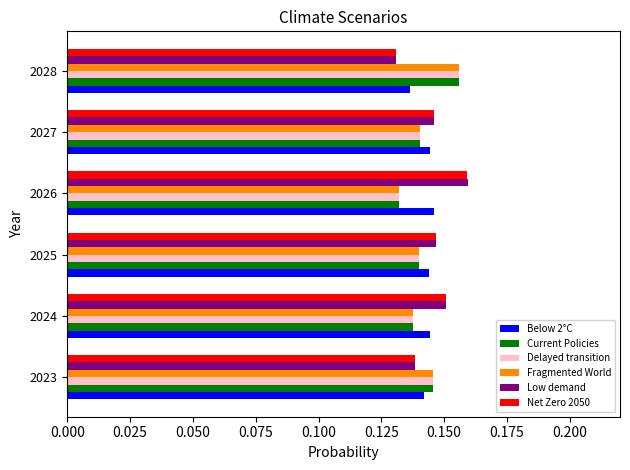

Is the value of Fragmented World at 2024 greater than the value of Net Zero 2050 at 2024?

No